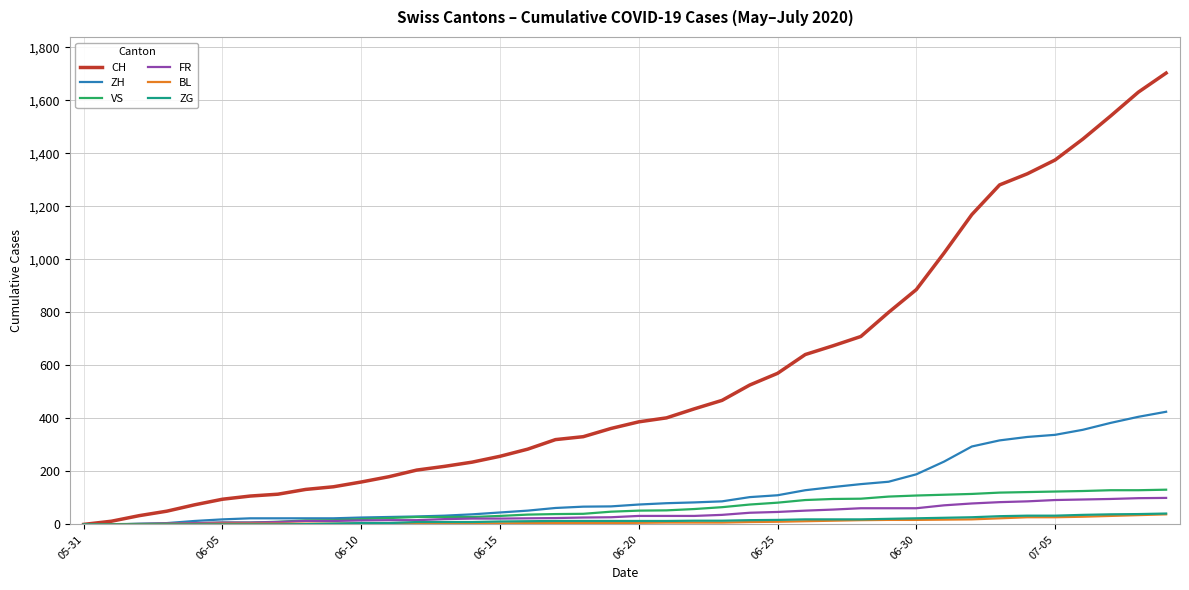

How many series are shown in this chart?

6